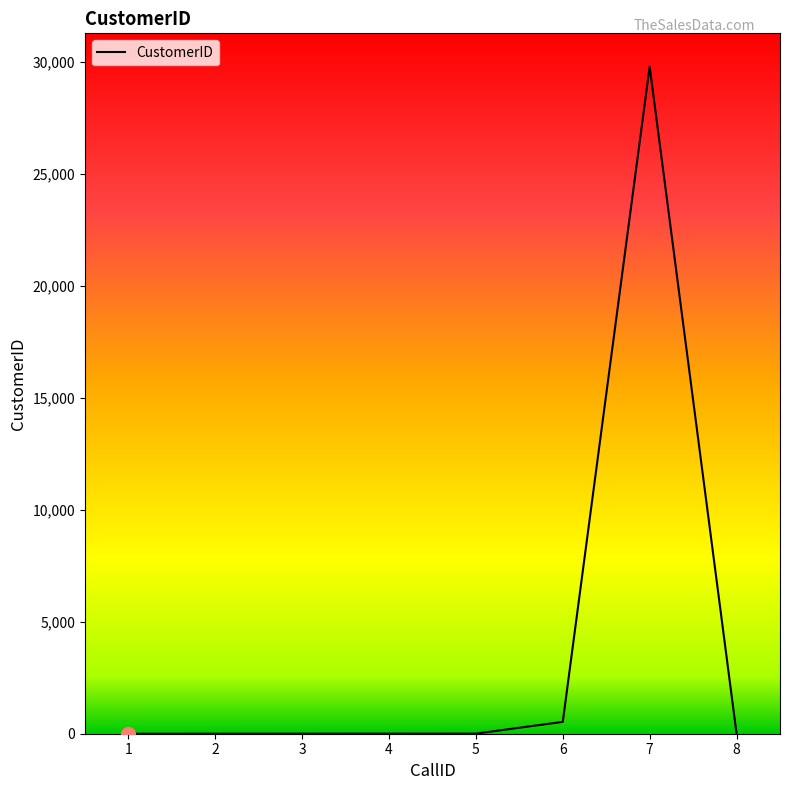

True or false: the data has more than 0 interior local peaks.

True